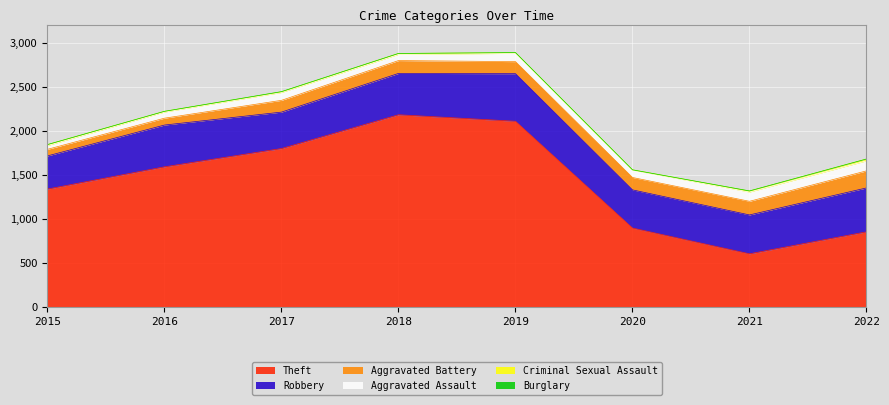

What is the value of the Robbery point at the 5th from the left?

541